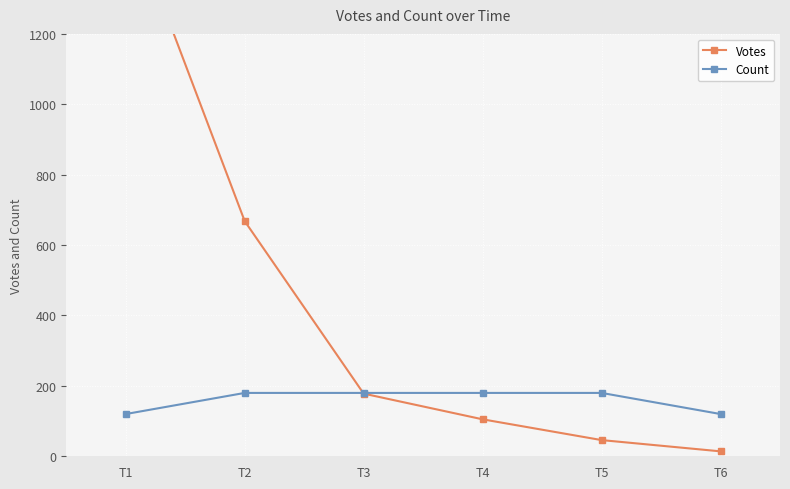

How many Count values are between 2 and 3?

6